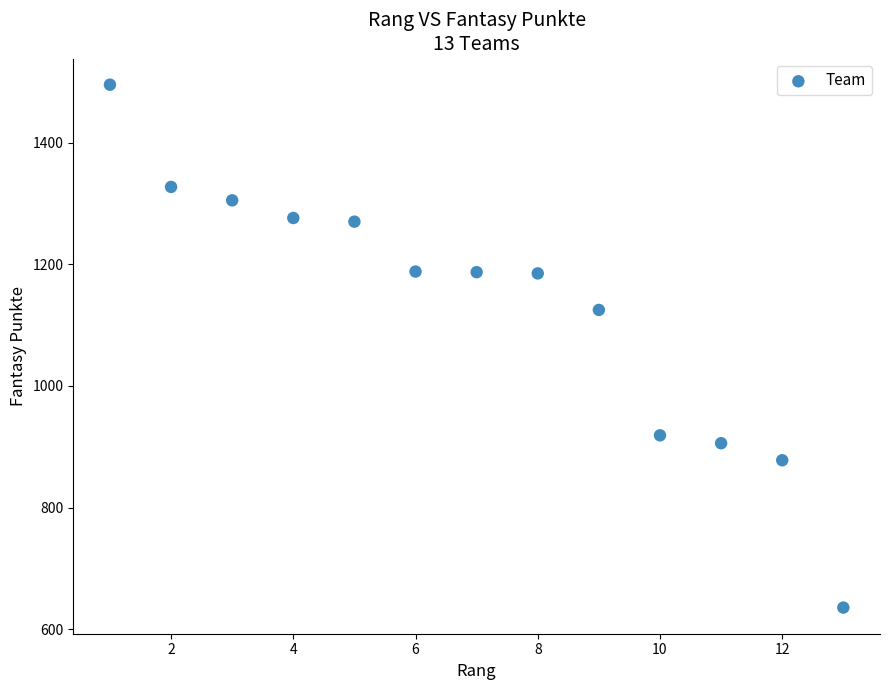

What Y value in the scatter plot is closest to 1065?

1125